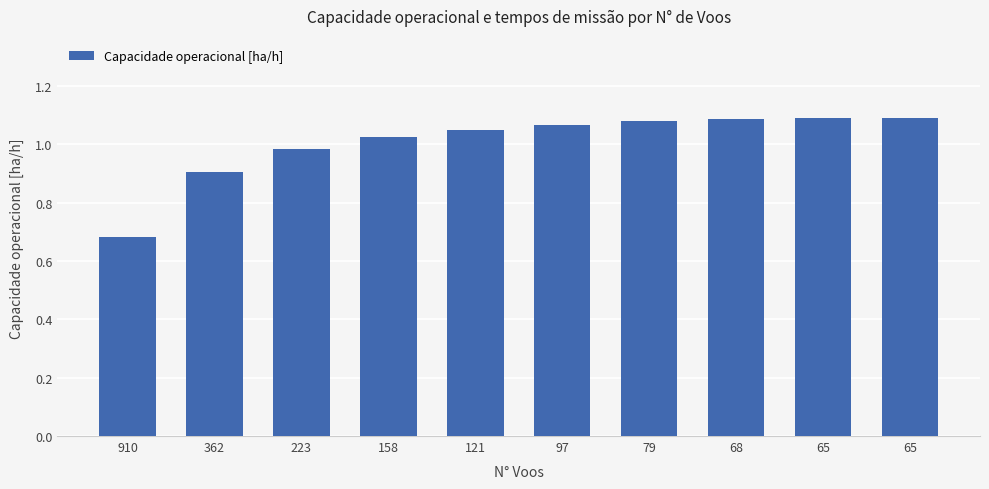

How many values exceed 1?

7